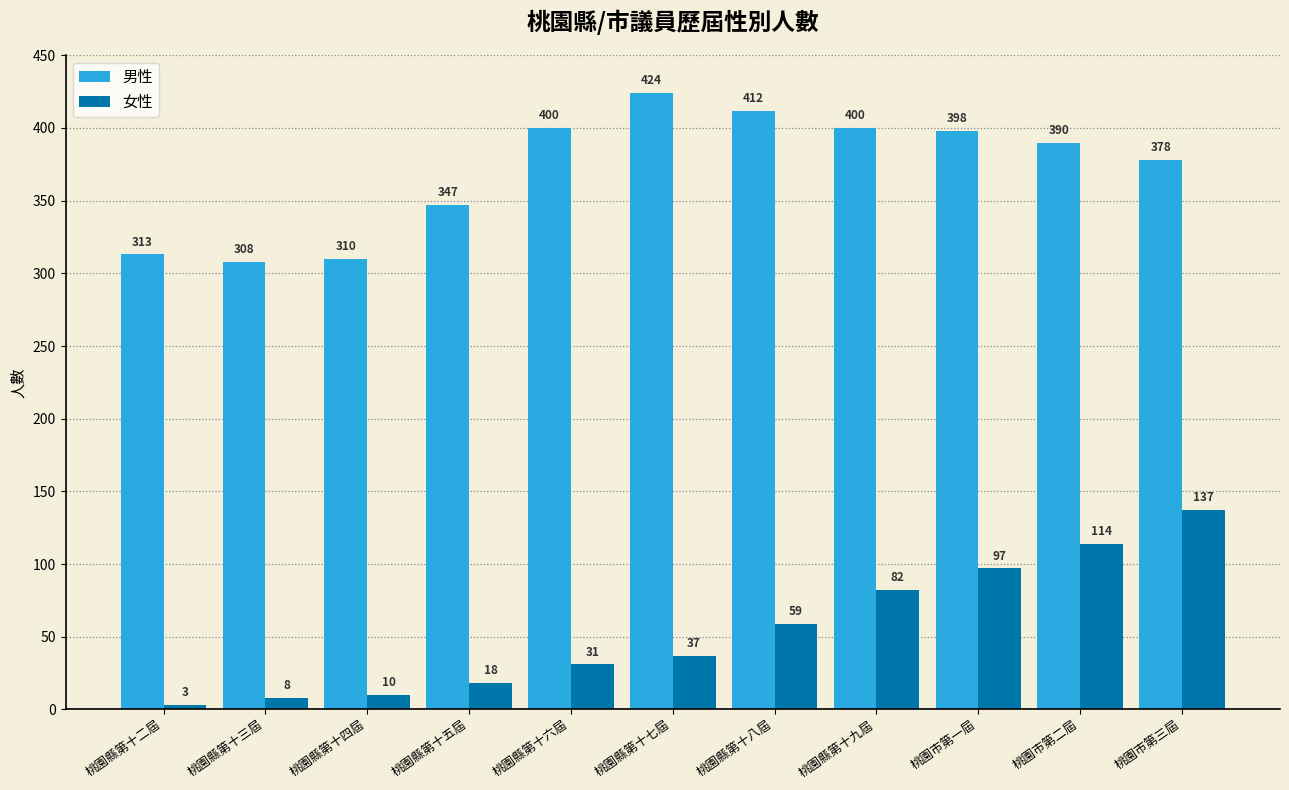

What is the difference between the maximum and minimum values in the 女性 series?

134